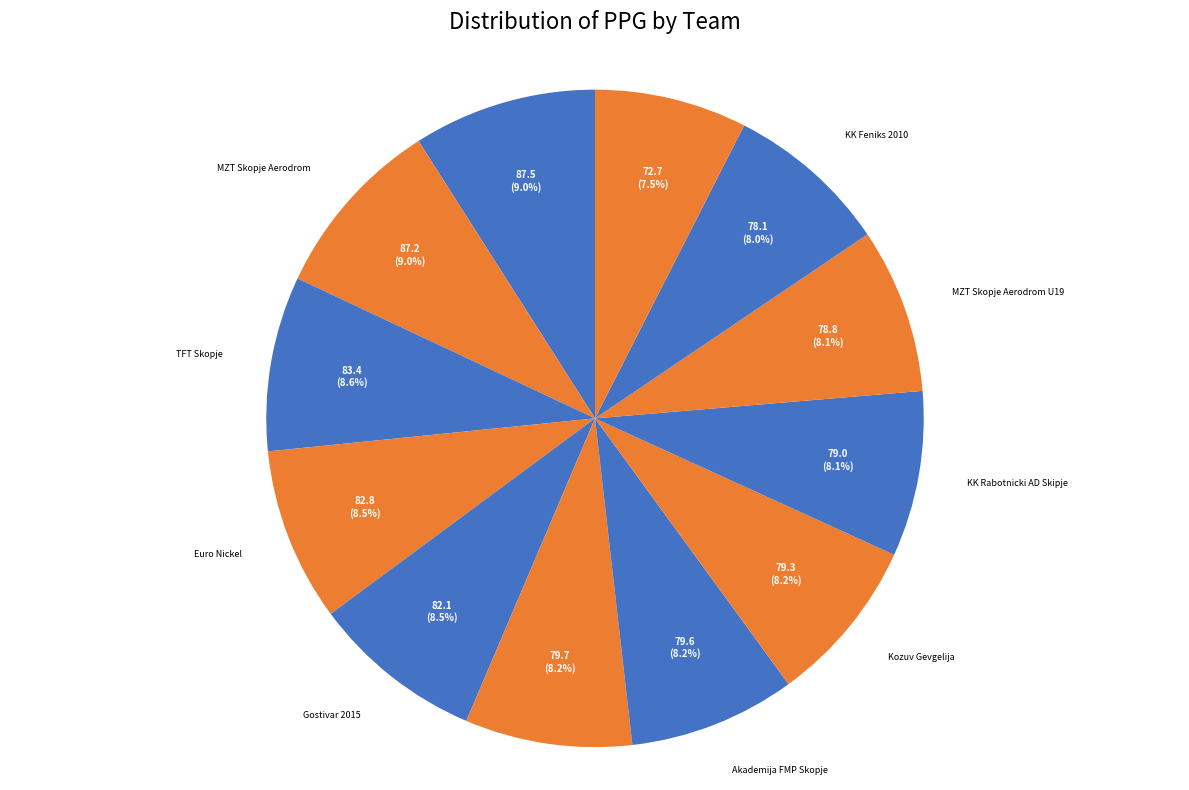

How many slices are in this pie chart?

12